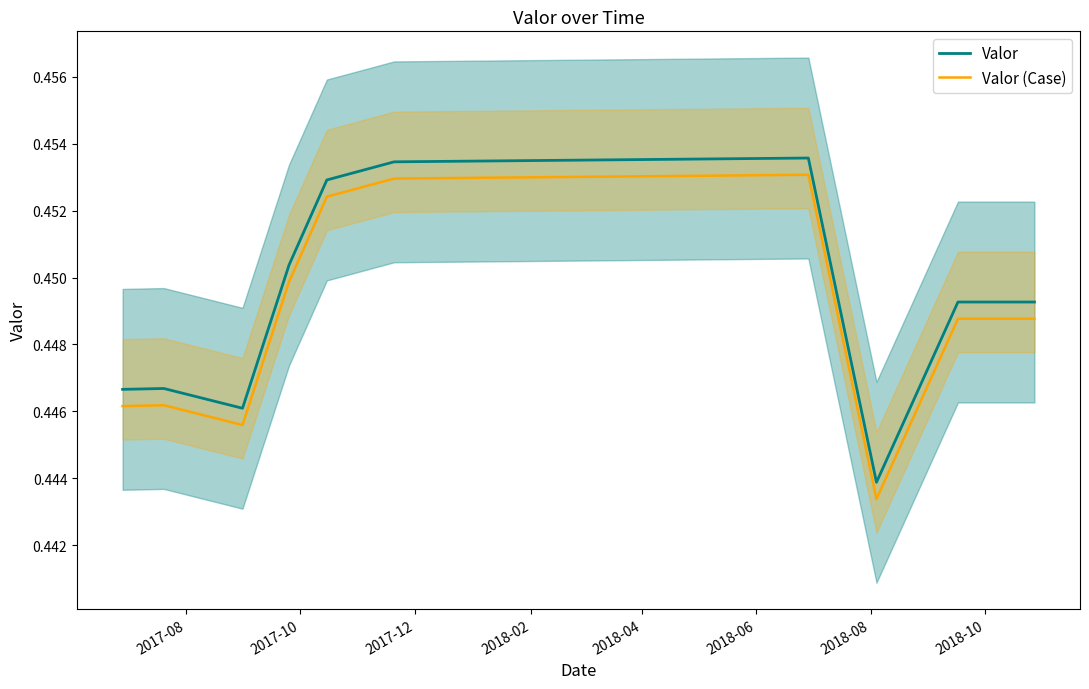

What is the smallest value displayed?

0.4